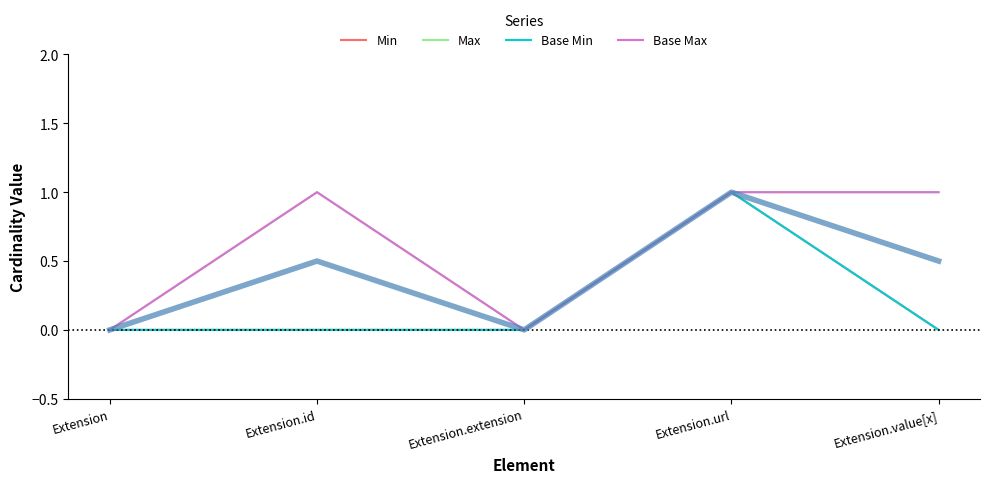

Which series has the largest total across all categories?

Max